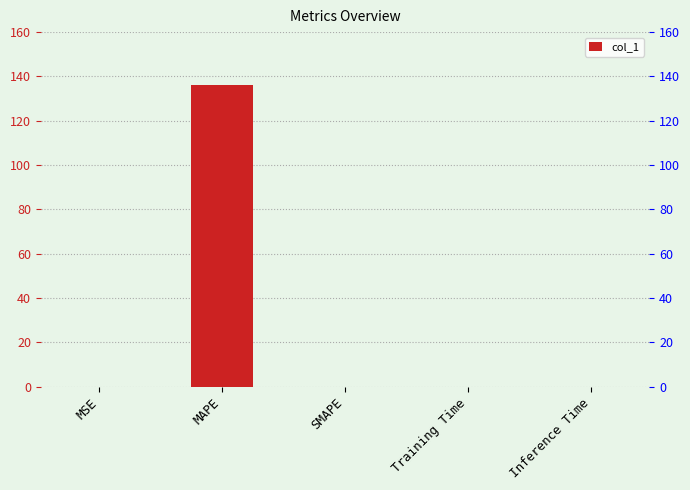

List the labels in order of value, smallest first.

SMAPE, MSE, Inference Time, Training Time, MAPE